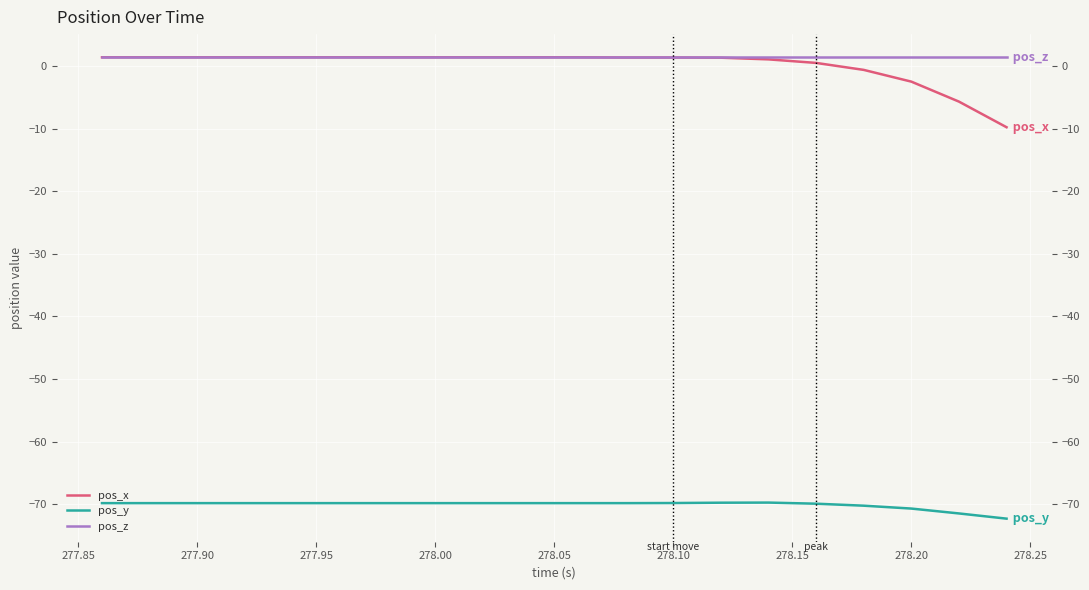

How many series are shown in this chart?

3